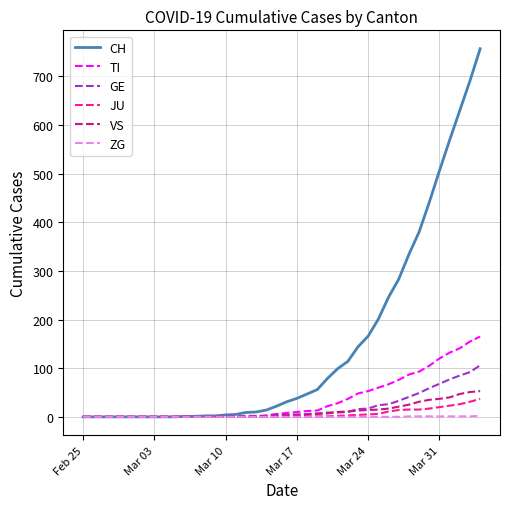

What is the difference between the second highest and minimum values in the ZG series?

1